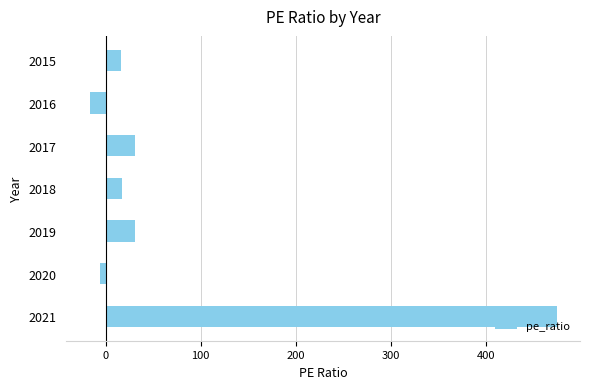

What is the approximate value at 2017?

31.2